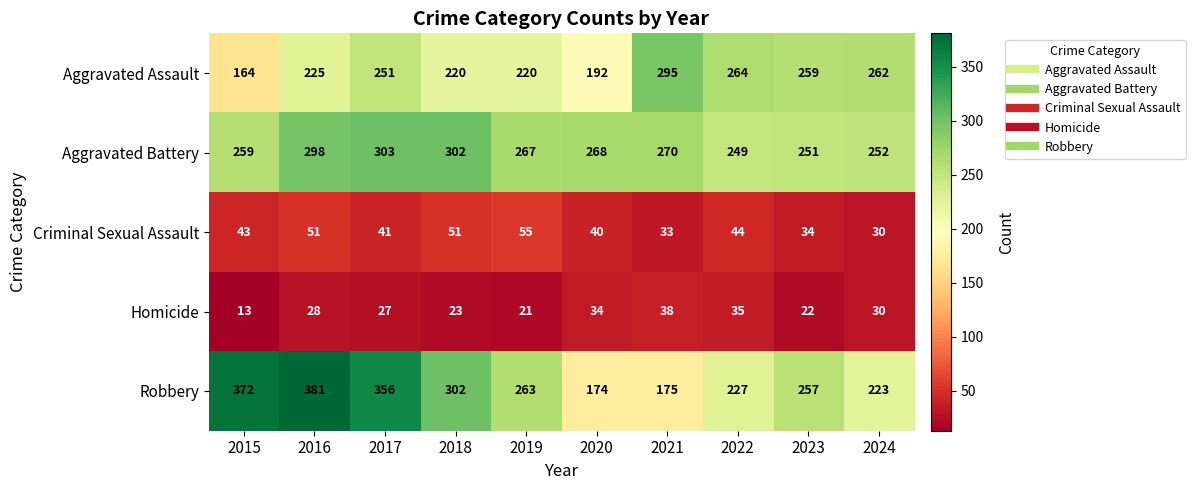

At 2021, list the series in order from largest to smallest.

Aggravated Assault, Aggravated Battery, Robbery, Homicide, Criminal Sexual Assault